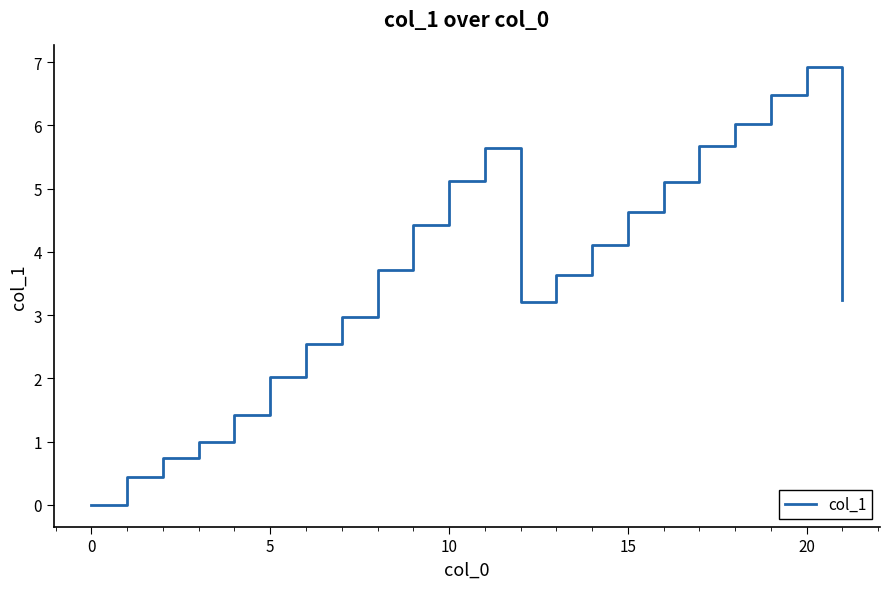

What is the difference between the maximum and minimum values?

6.9